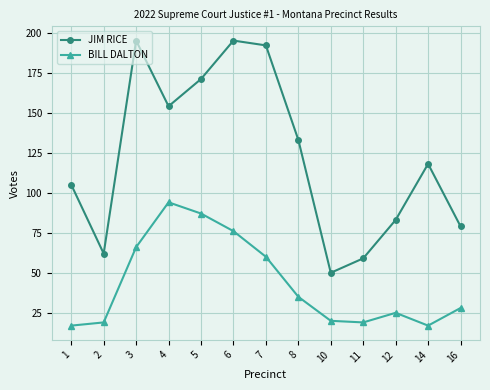

What is the difference between the second highest and second lowest values in the BILL DALTON series?

70